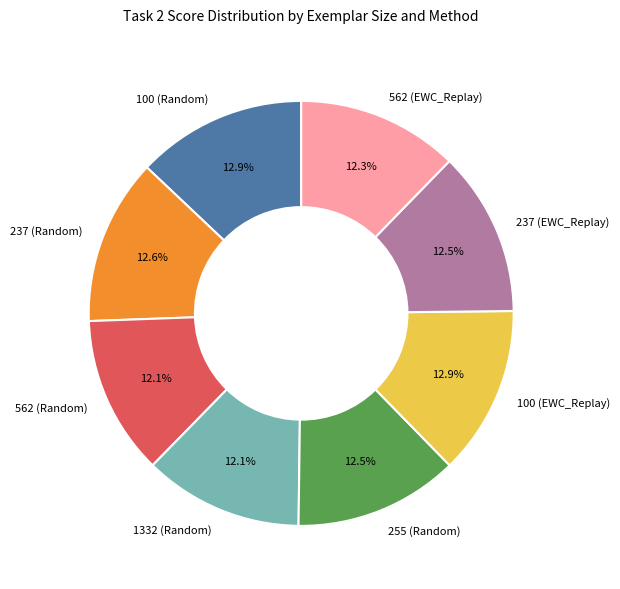

Is 237 (Random) the majority of the pie?

No